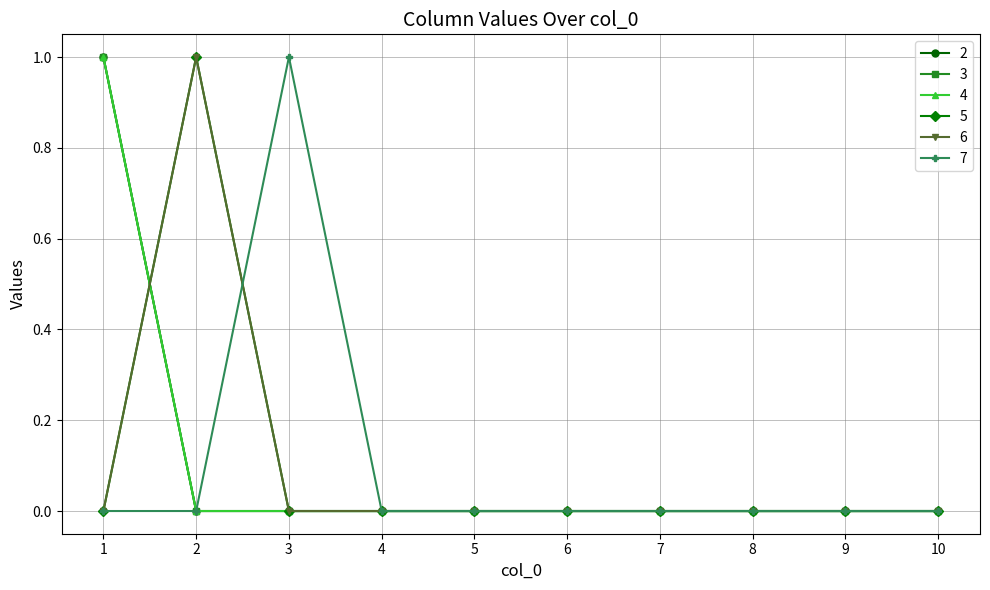

At how many categories does at least one series exceed 0?

3